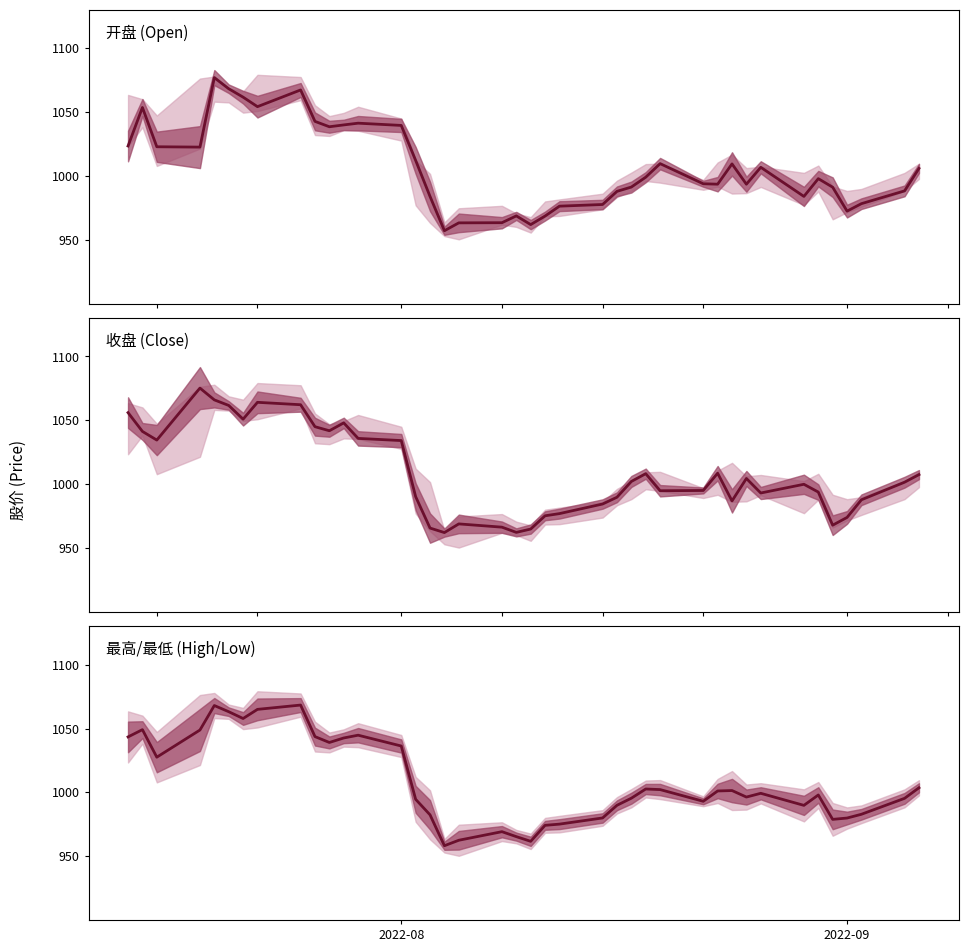

How many lines are shown in the chart?

3